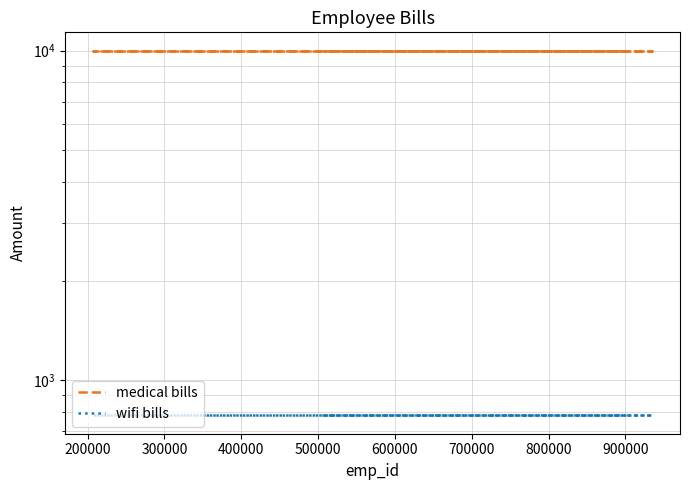

Which series has the largest range (max minus min)?

medical bills